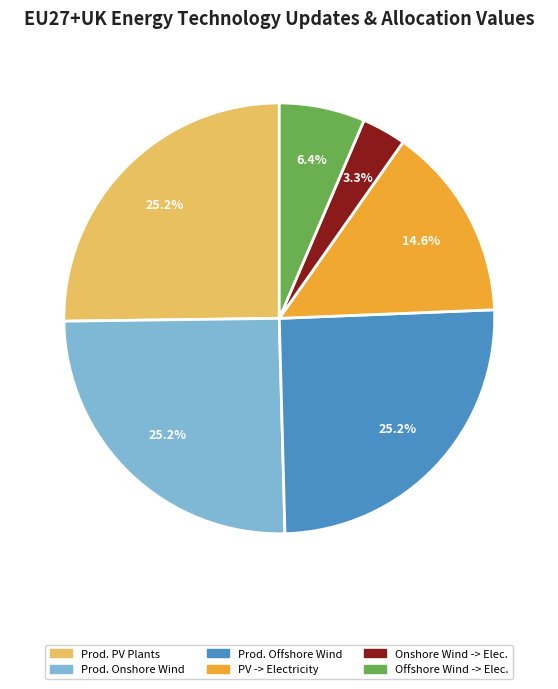

Is there any slice that represents more than half of the pie?

No